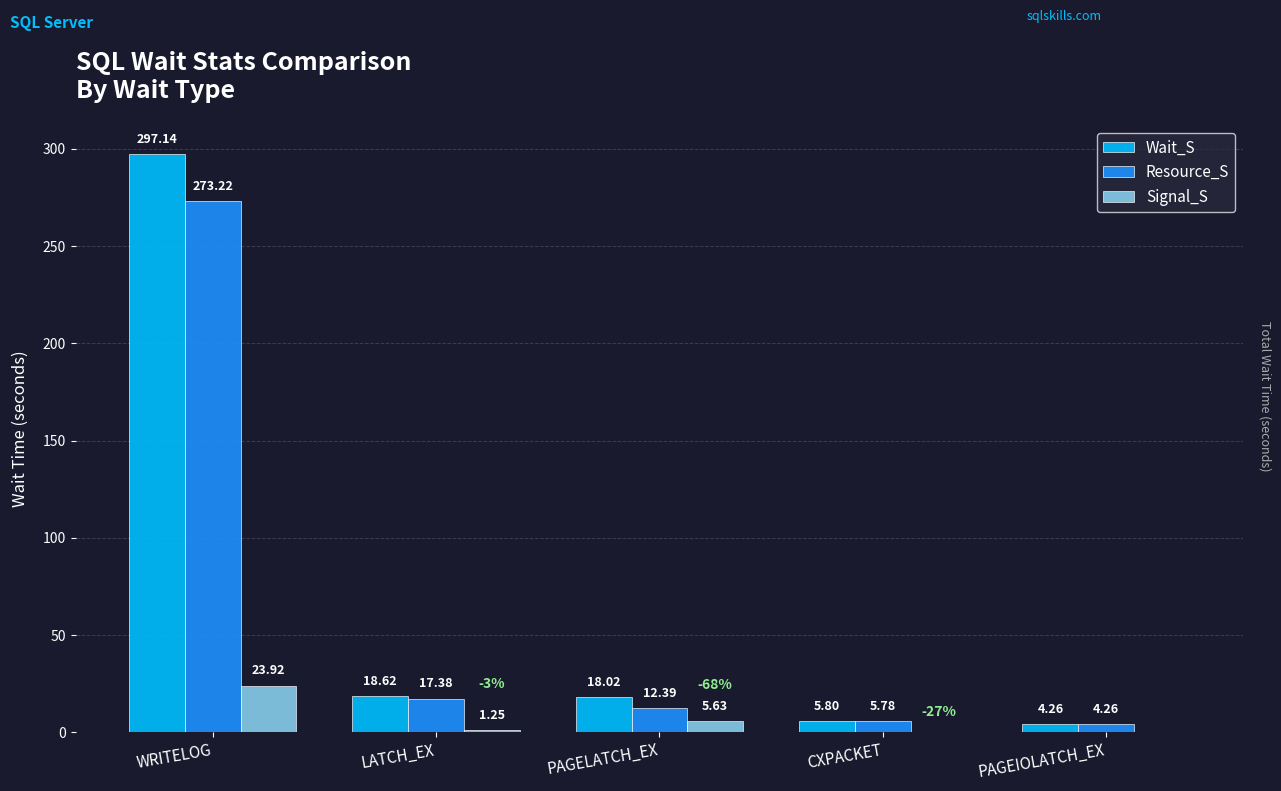

What are all the series names shown in the legend?

Wait_S, Resource_S, Signal_S